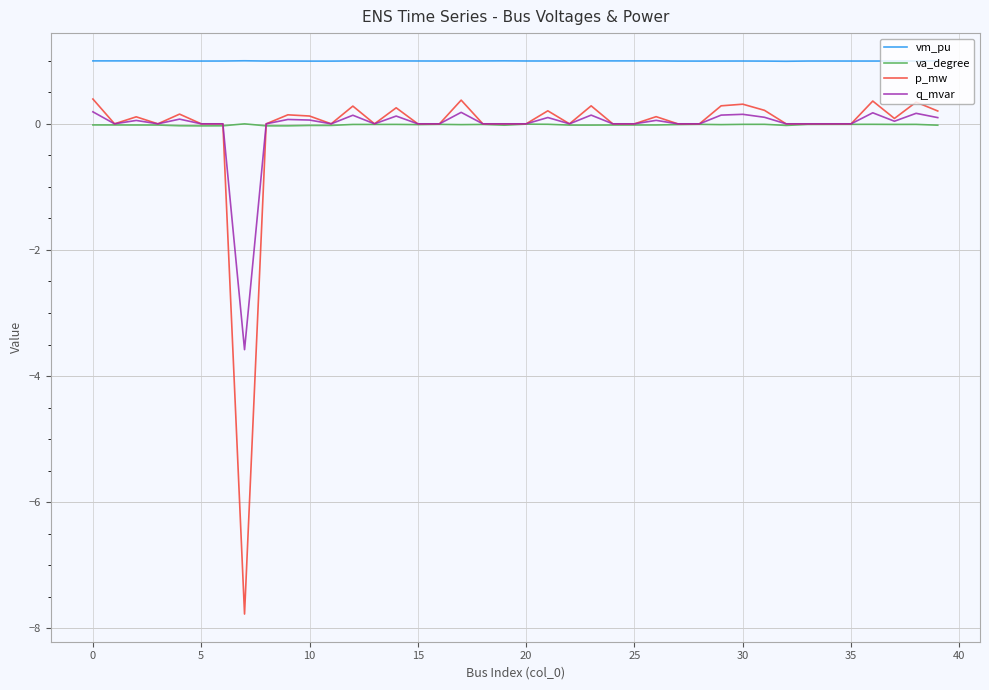

Which series has the largest total across all categories?

vm_pu